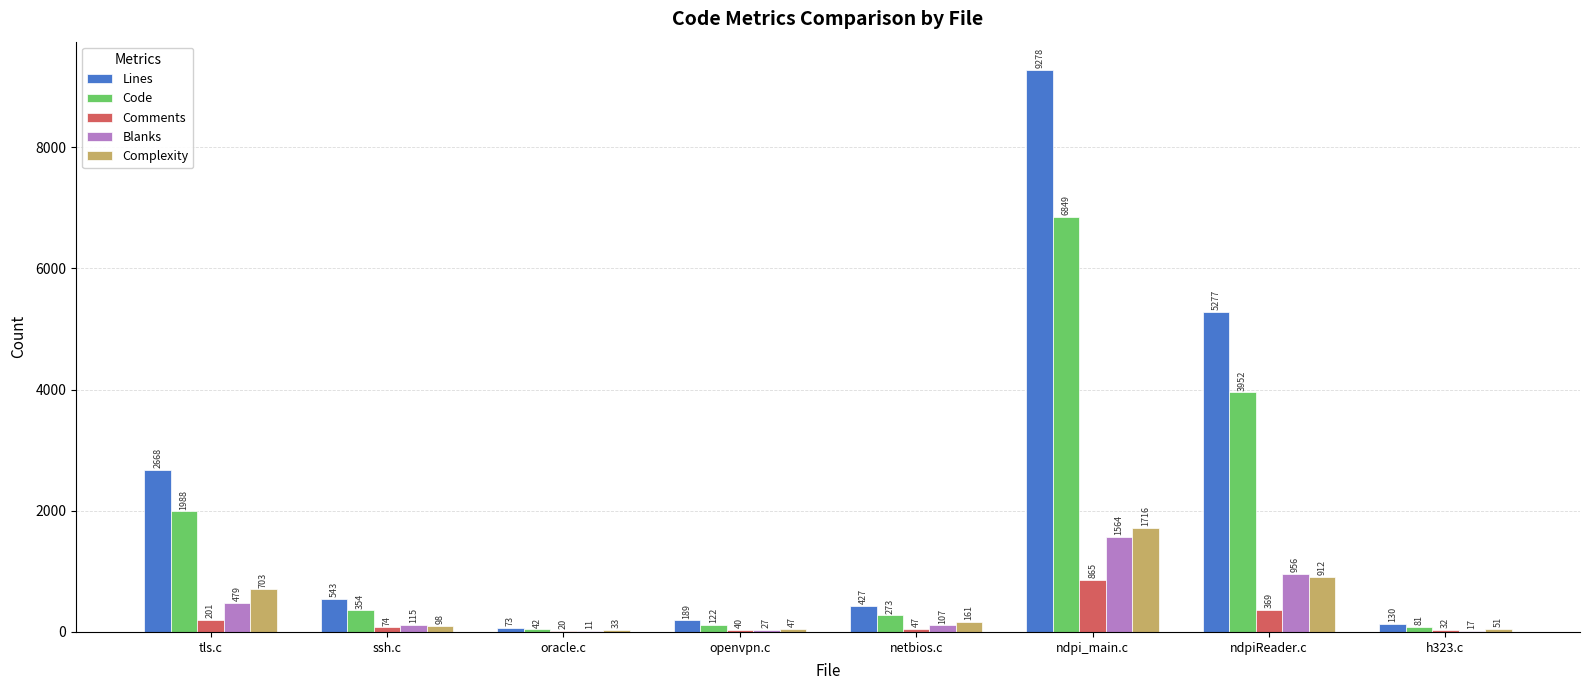

What is the highest value of the Lines series?

9278